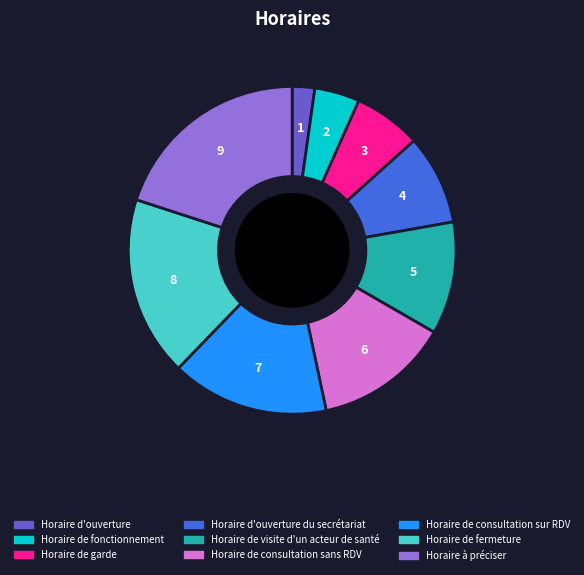

How many slices are in this pie chart?

9